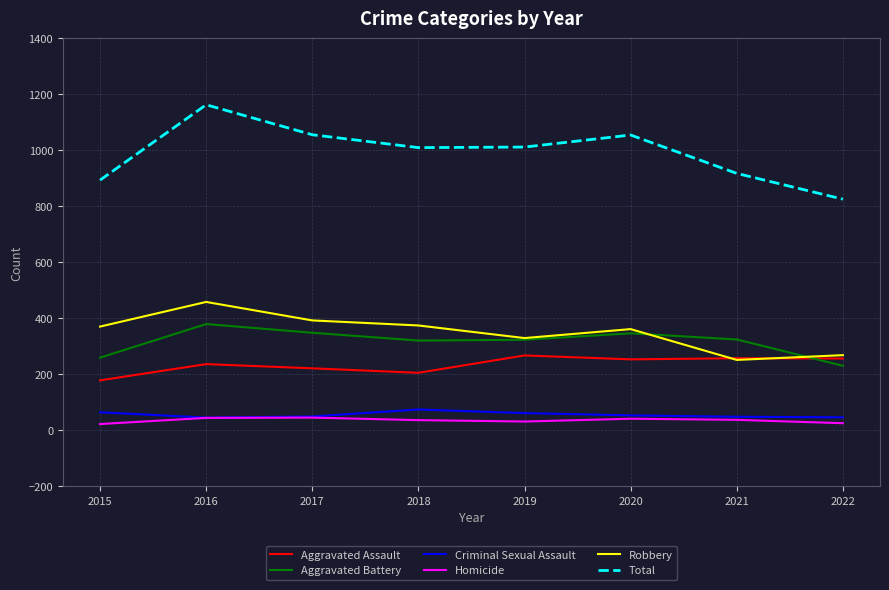

What is the approximate value of Robbery at 2016, to the nearest 5?

460